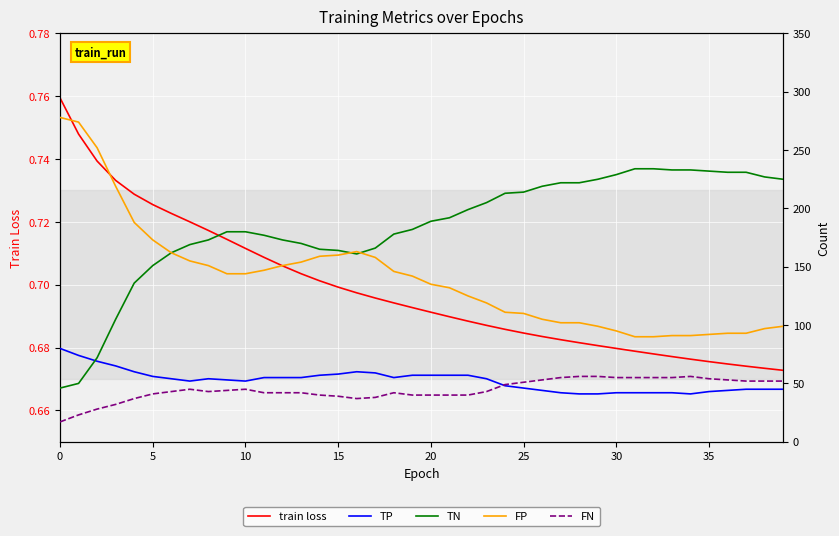

Is it true that train loss equals 0.1 at 13?

False